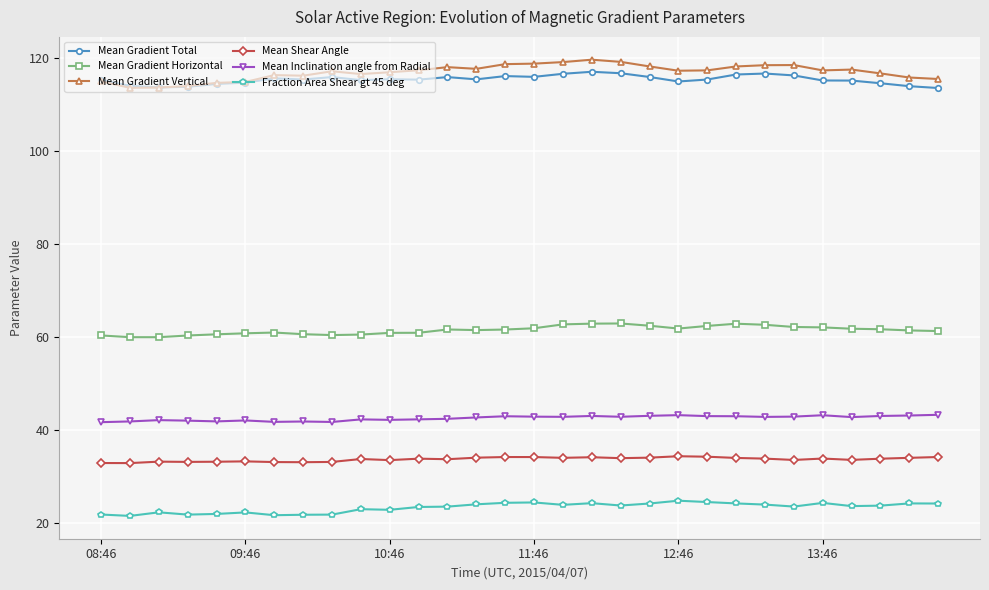

What is the highest value of the Mean Gradient Vertical series?

119.5